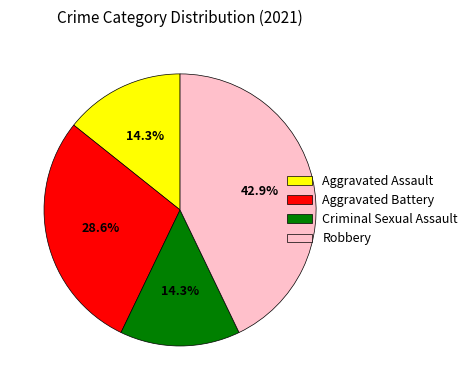

What is the total percentage of Aggravated Battery and Aggravated Assault?

42.9%